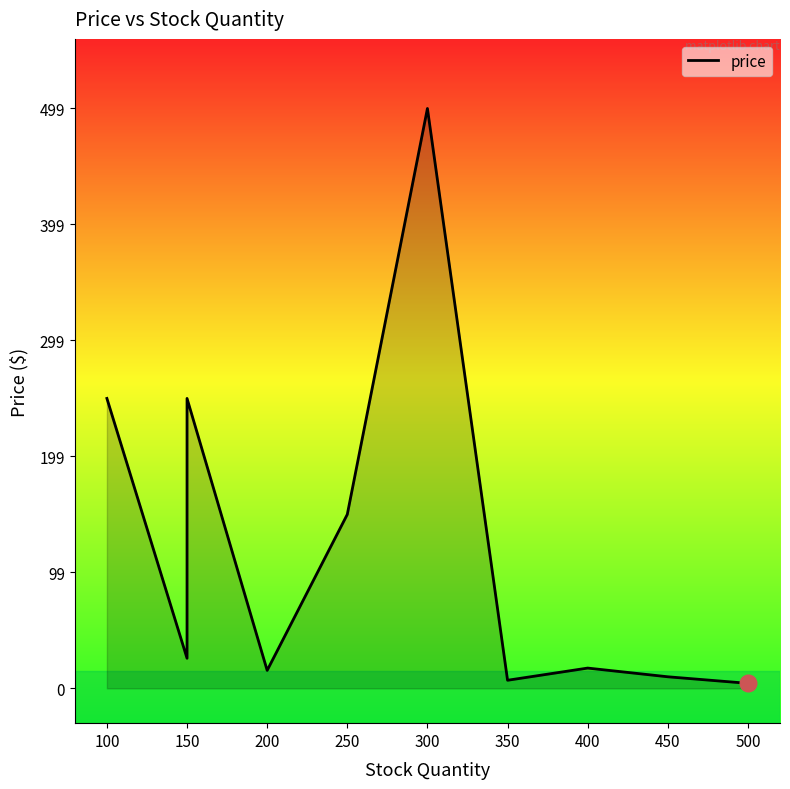

True or false: there are more than 0 points higher than both neighbors.

True